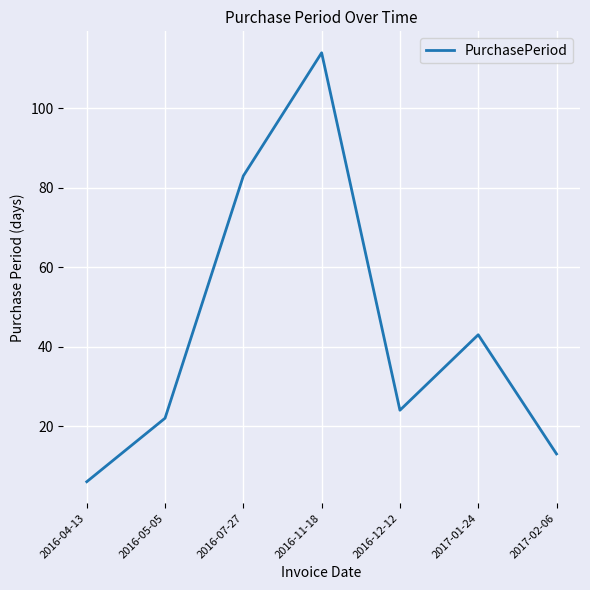

Is it true that the value at 2016-05-05 is 39?

False